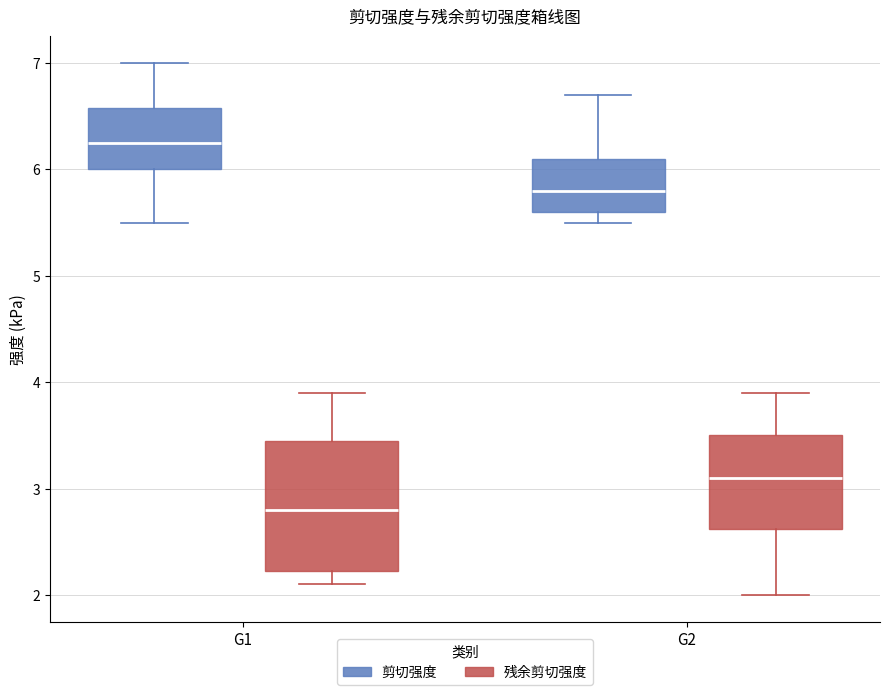

Comparing the boxes themselves (not the whiskers), which one is the tallest?

G1 (残余剪切强度)